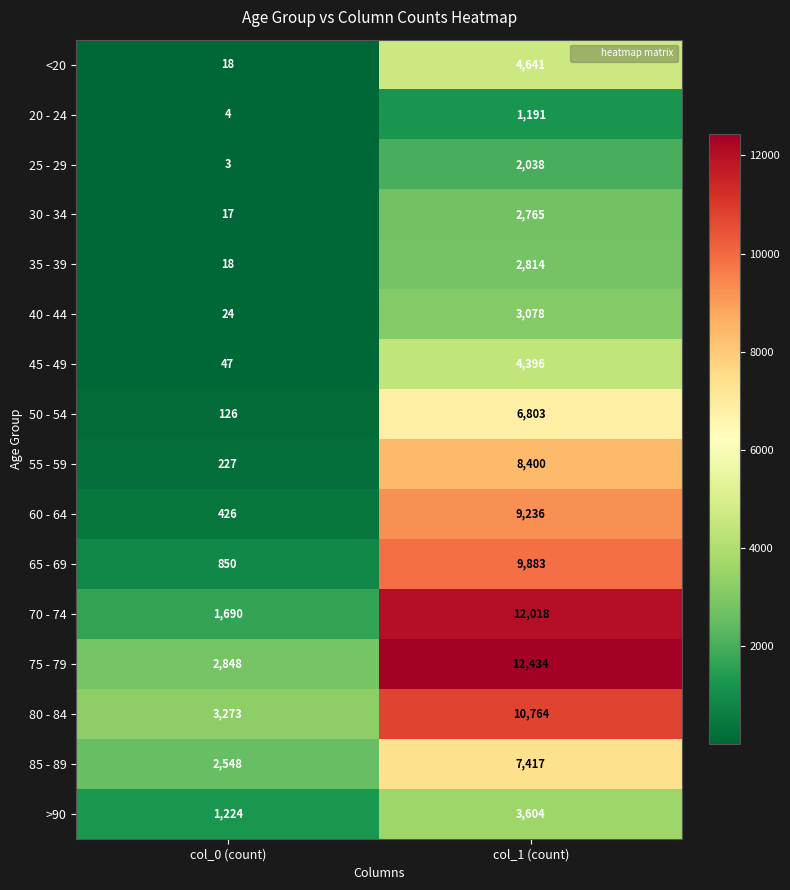

What is the approximate value of 60 - 64 at col_0 (count), to the nearest 50?

450